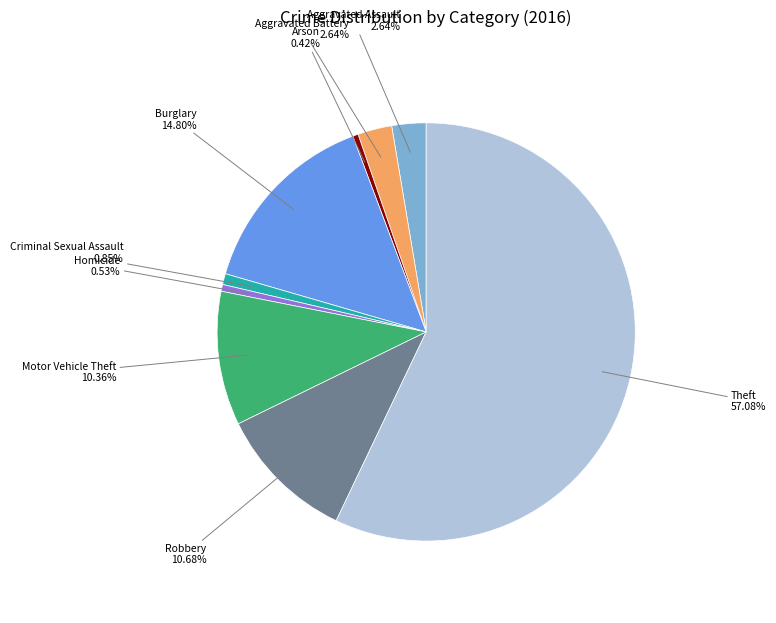

Which slice is the largest?

Theft